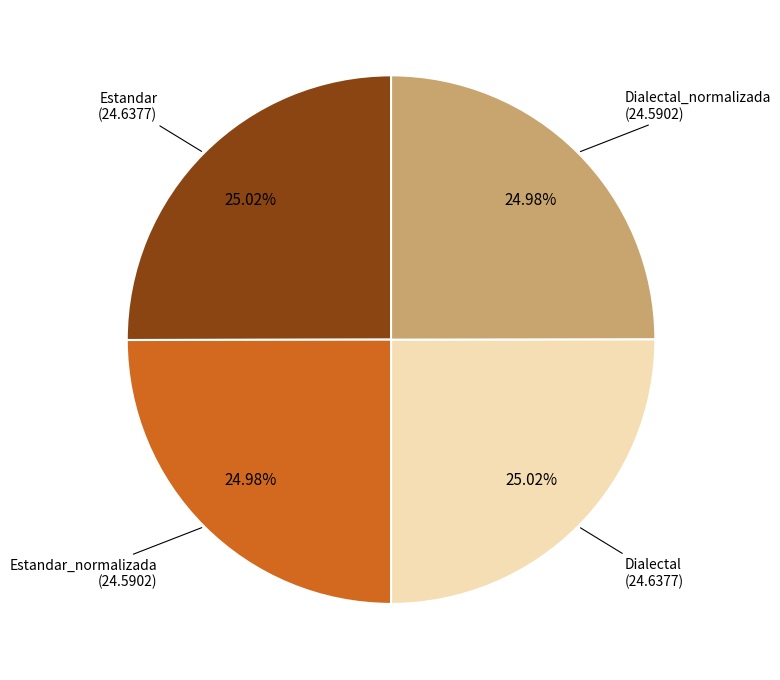

Is there any slice that represents more than half of the pie?

No